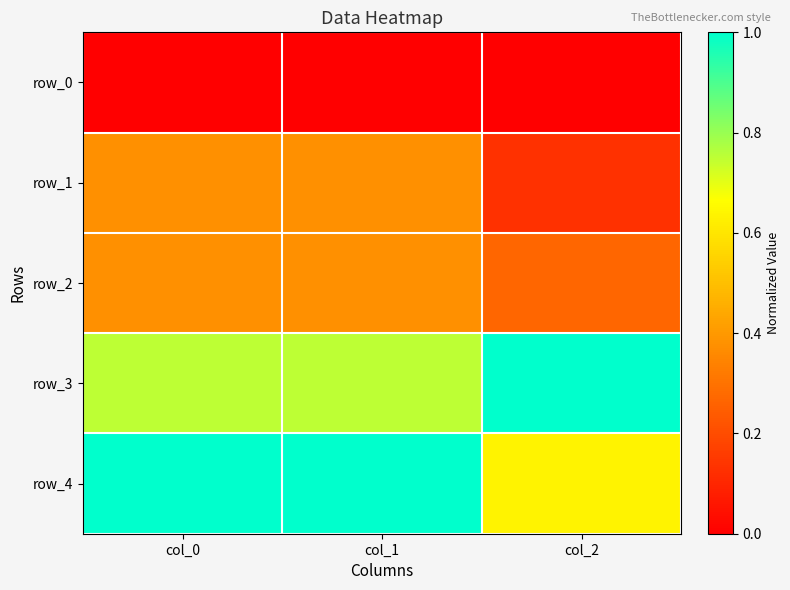

Rank the categories by row_0 value from lowest to highest.

col_0, col_1, col_2